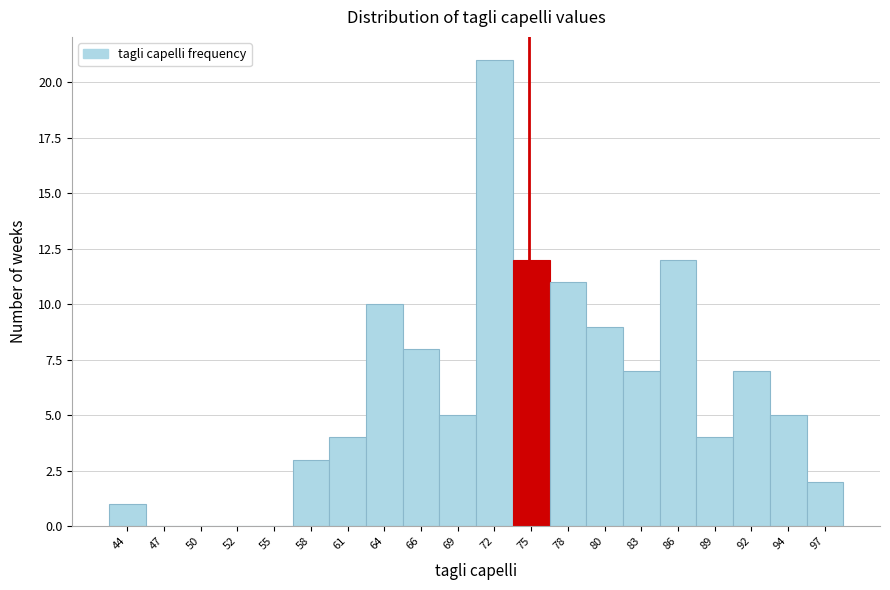

Reading right to left, transcribe all the data shown in this chart.

97=2	94=5	92=7	89=4	86=12	83=7	80=9	78=11	75=12	72=21	69=5	66=8	64=10	61=4	58=3	55=0	52=0	50=0	47=0	44=1